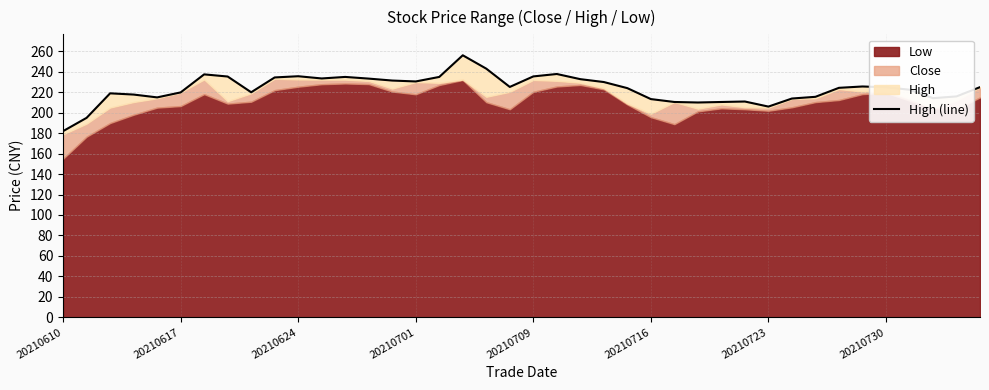

The value at 18 is 243.1. True or false?

True